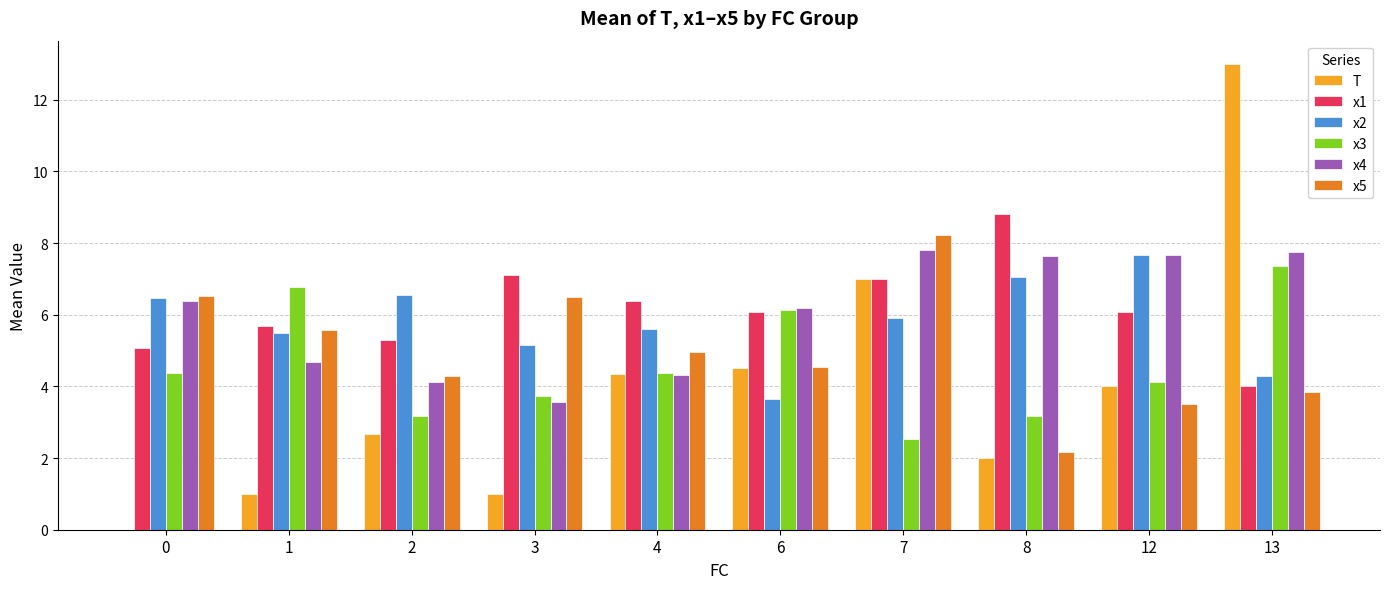

Is it true that T equals 6.0 at 4?

False